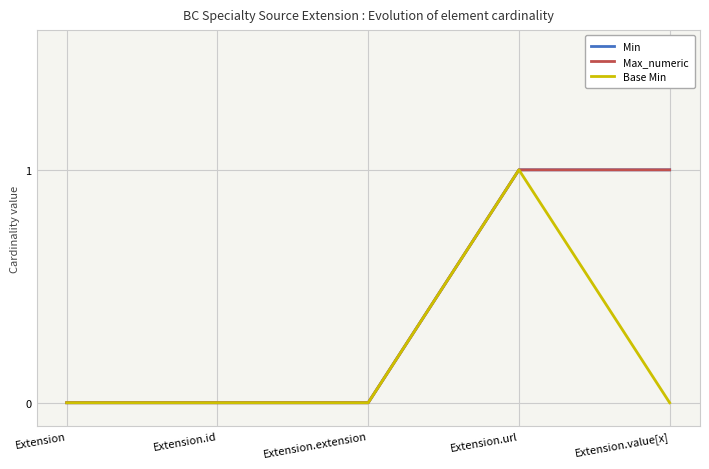

Is it true that Min equals 0 at Extension.id?

True